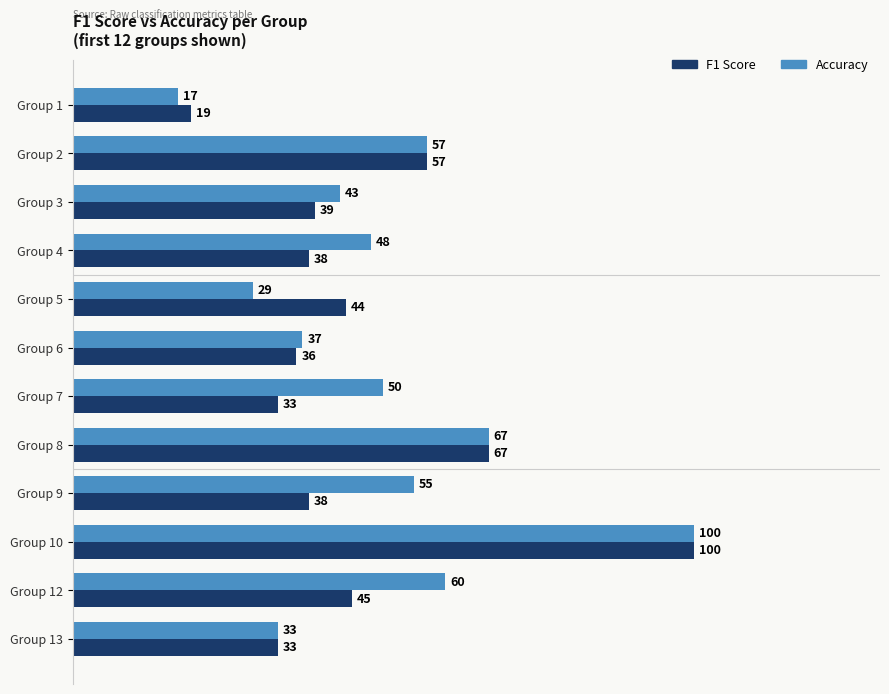

Which category has the highest value across all series?

Group 10